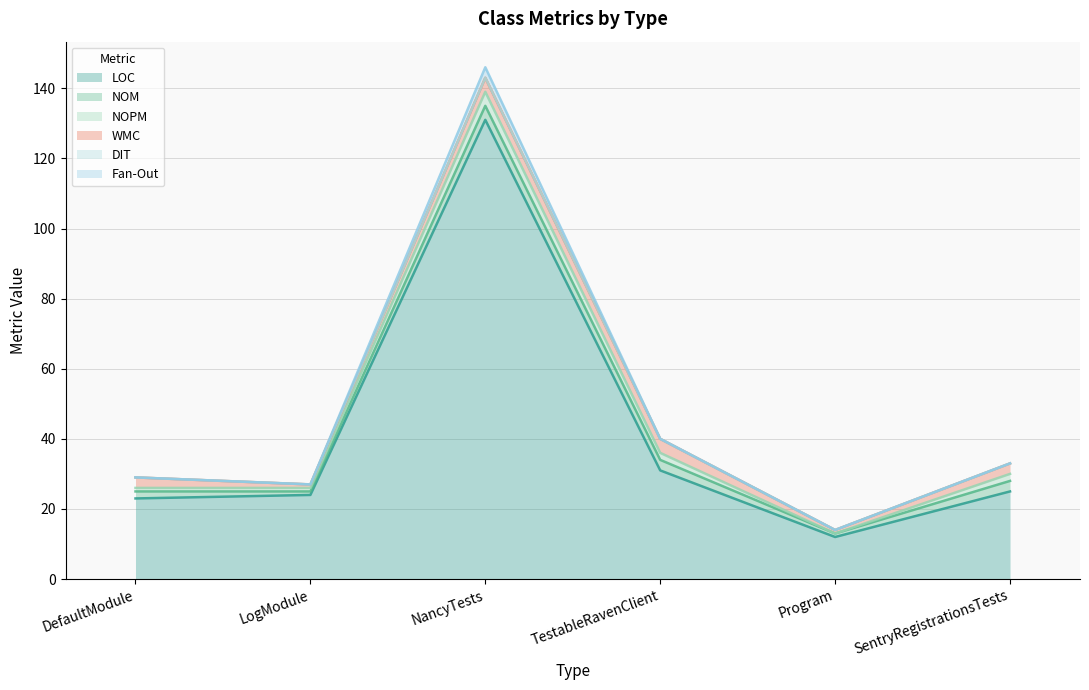

What is the sum of all WMC values?

16